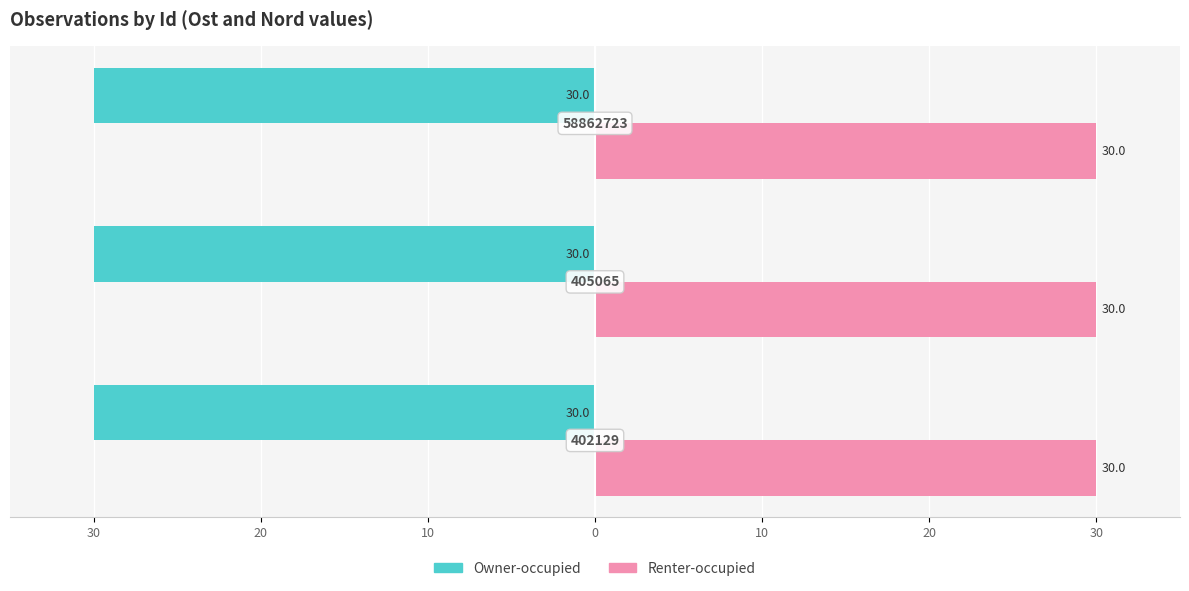

What are all the series names shown in the legend?

Owner-occupied, Renter-occupied